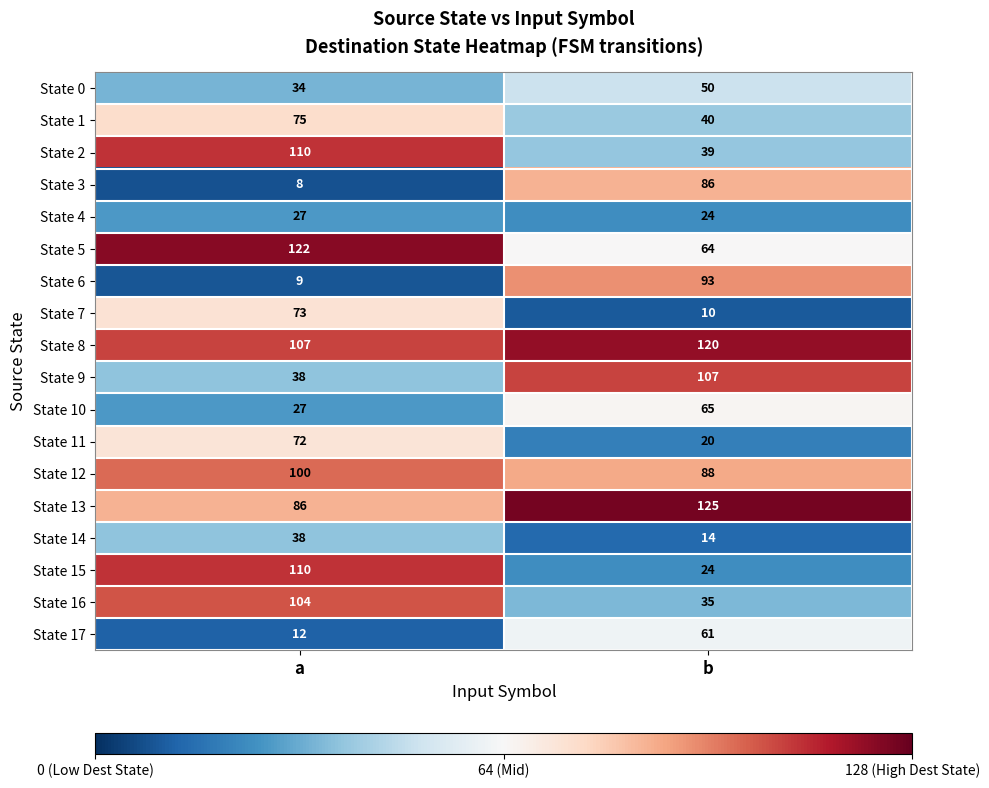

What is the approximate value of State 4 at b?

24